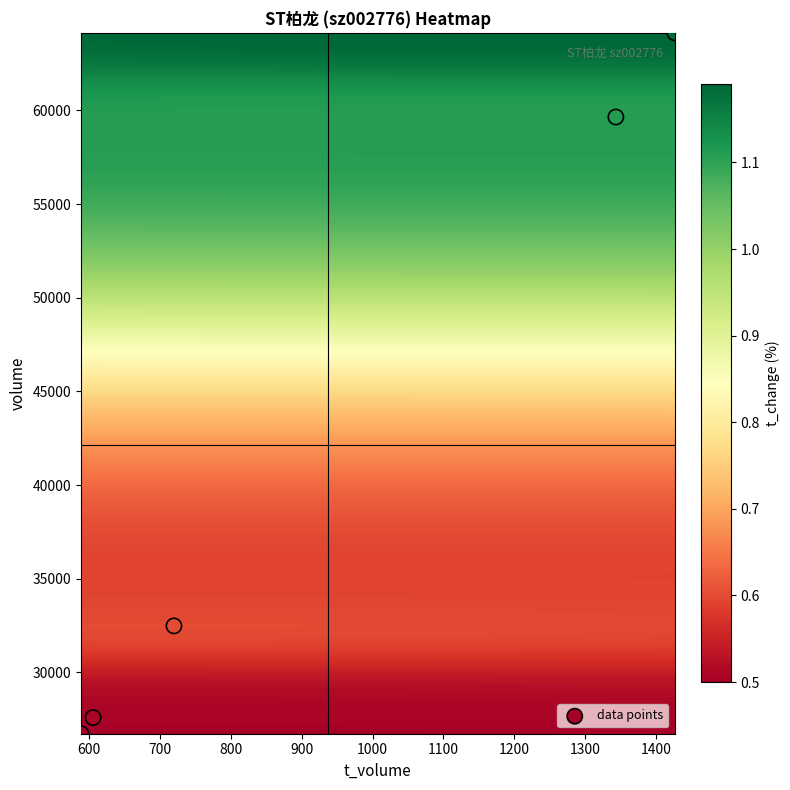

List the coordinates of all points as (X, Y) pairs, reading left to right.

(589, 26728)  (606, 27590)  (720, 32485)  (1343, 59650)  (1426, 64144)